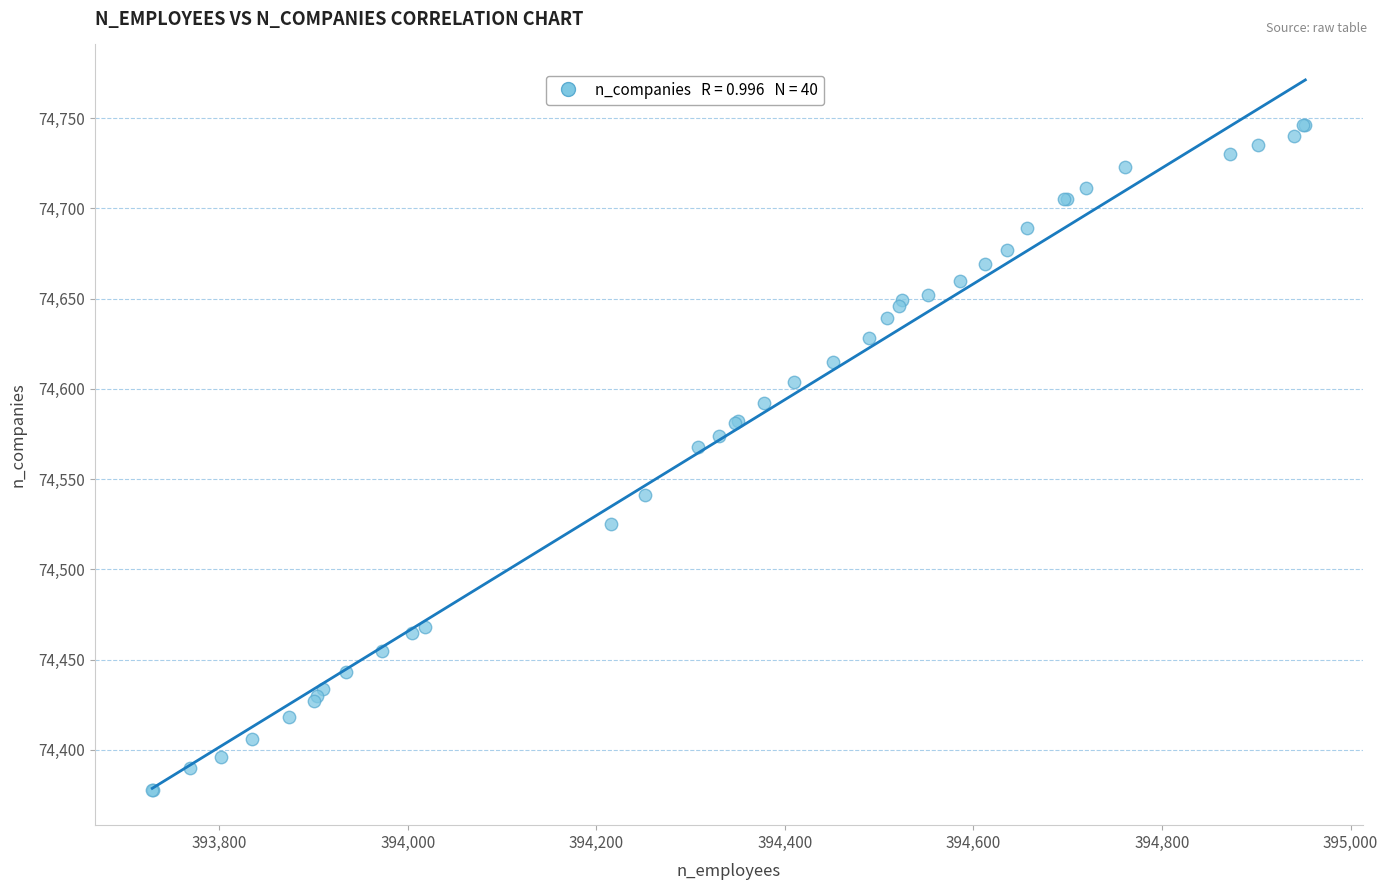

What Y value in the scatter plot is closest to 74562?

74568